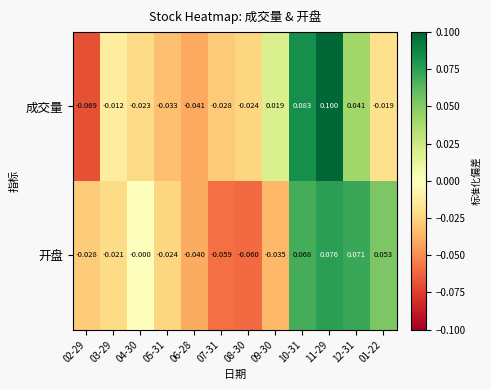

Which series has the largest total across all categories?

开盘